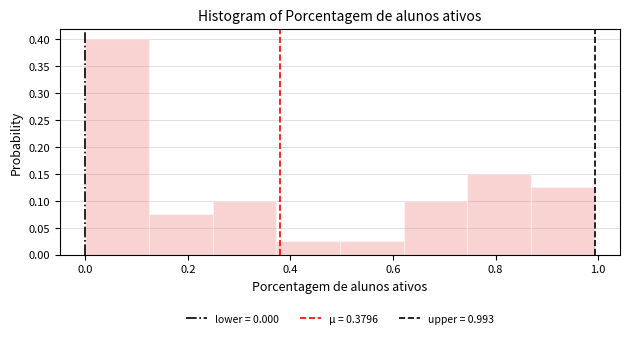

Reading left to right, list every bar in this chart as the range it spans on the x-axis followed by its height. Neither the bar edges nor the heights are printed on the chart, so give them approximately, as read against the axes.

0.00 to 0.12: 0.400
0.12 to 0.24: 0.075
0.24 to 0.38: 0.100
0.38 to 0.50: 0.025
0.50 to 0.62: 0.025
0.62 to 0.74: 0.100
0.74 to 0.86: 0.150
0.86 to 1.00: 0.125